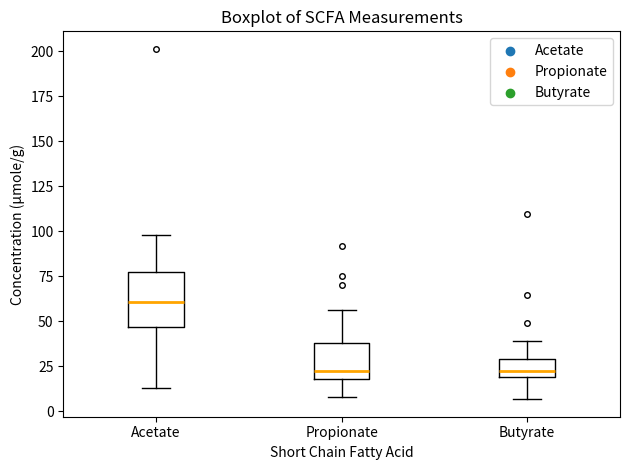

Reading left to right, transcribe this box plot: for each box, give where its median line is, the range the box spans, and where its two whiskers end, as read against the y-axis. The values are not printed on the chart, so give them approximately, as read against the axis.

Acetate: median 60, box 45 to 80, whiskers 15 to 100
Propionate: median 25, box 20 to 40, whiskers 10 to 55
Butyrate: median 20 (just above the box's lower edge), box 20 to 30, whiskers 5 to 40